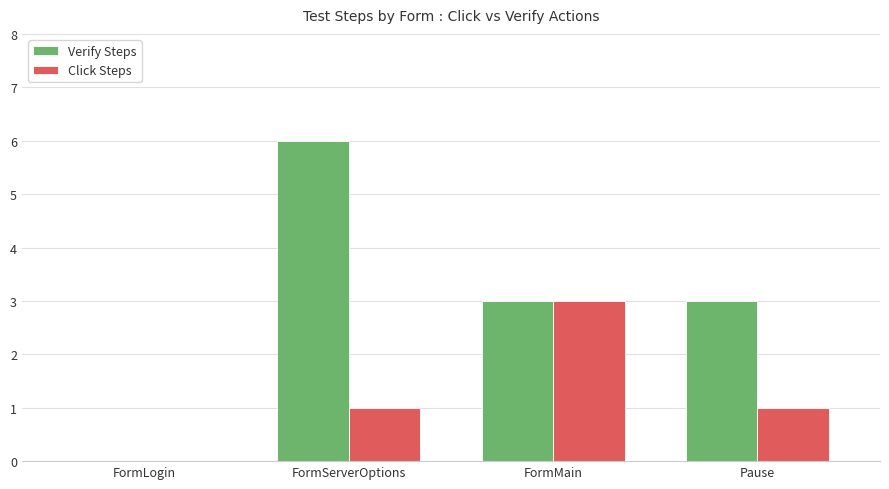

Are the bars horizontal?

No